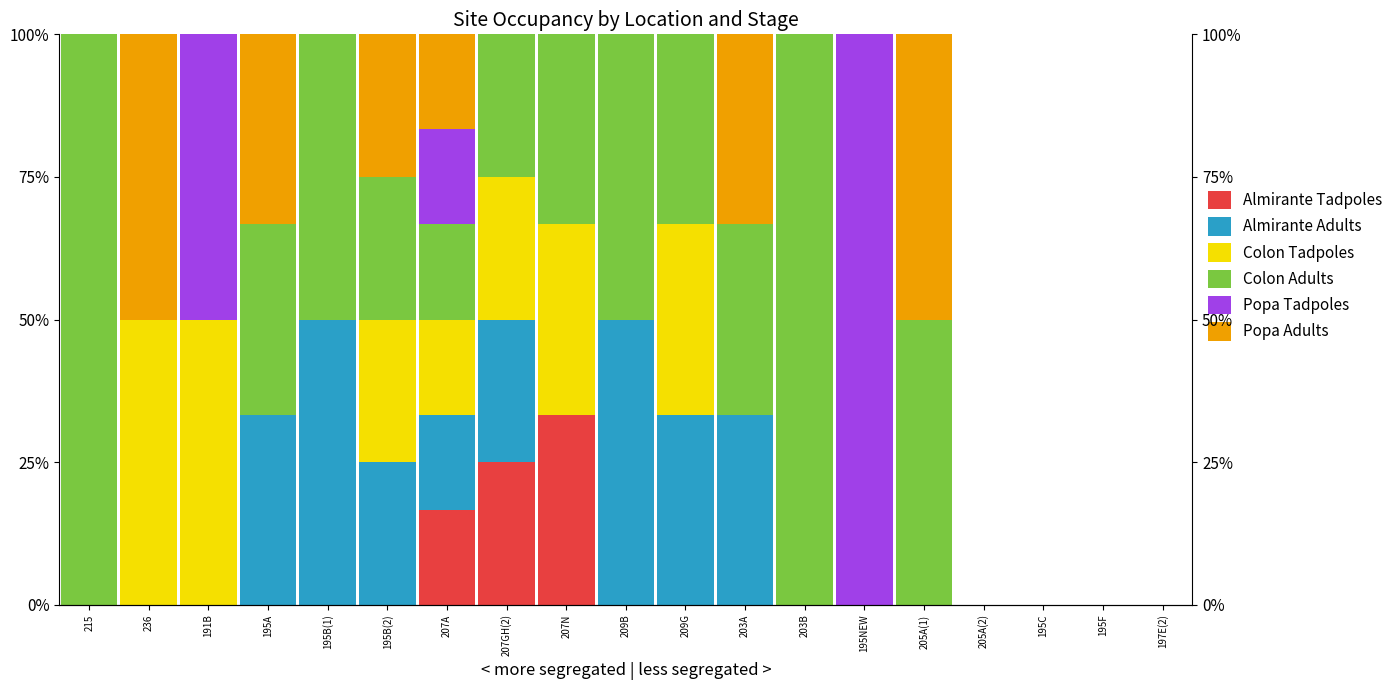

How many data points in Popa Tadpoles are above 0?

3